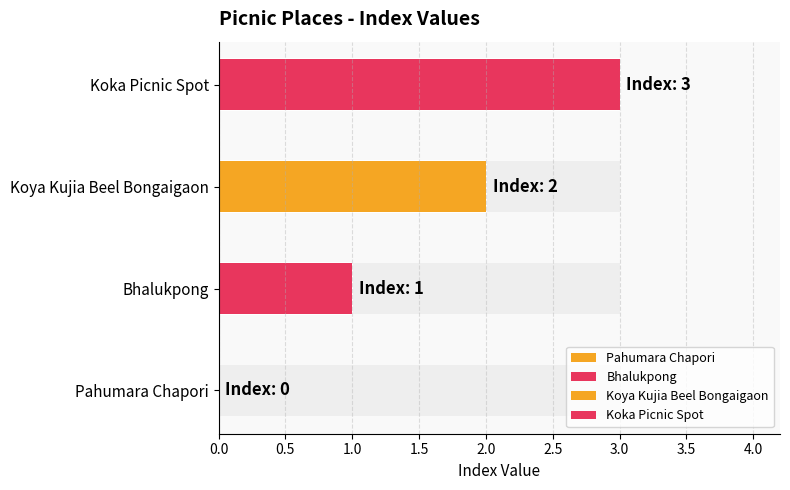

Count the number of values greater than 2.

1